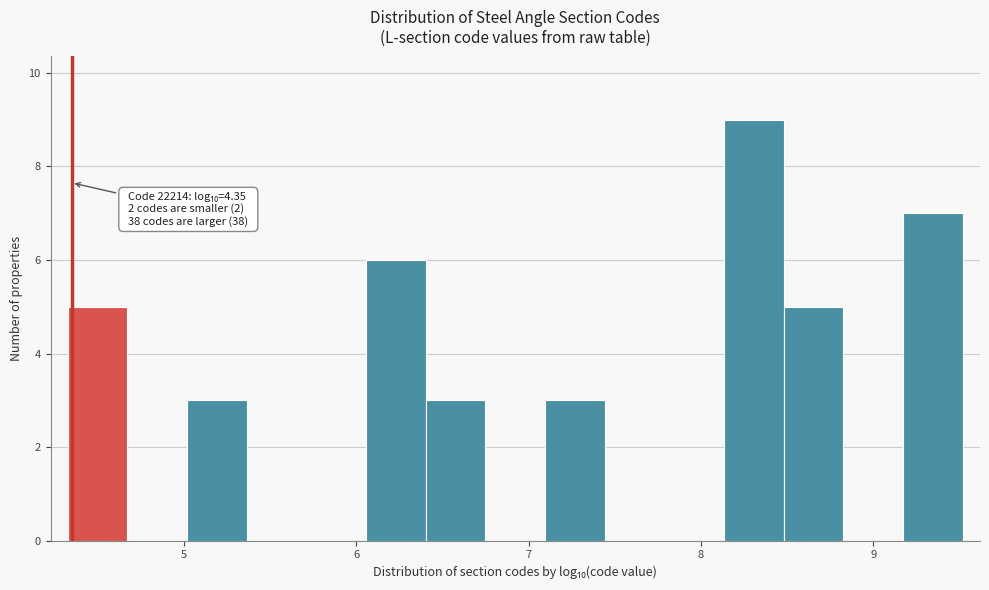

Read against the x-axis, roughly where is the centre of the tallest bar?

8.3